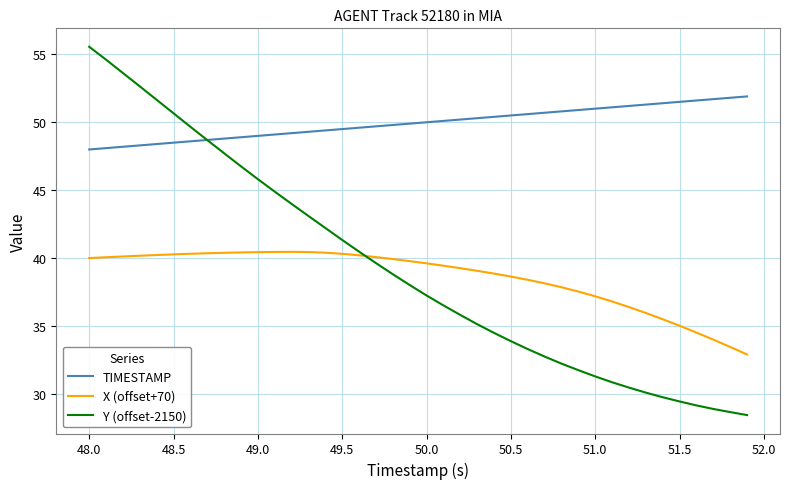

What is the sum of all X (offset+70) values?

1544.2